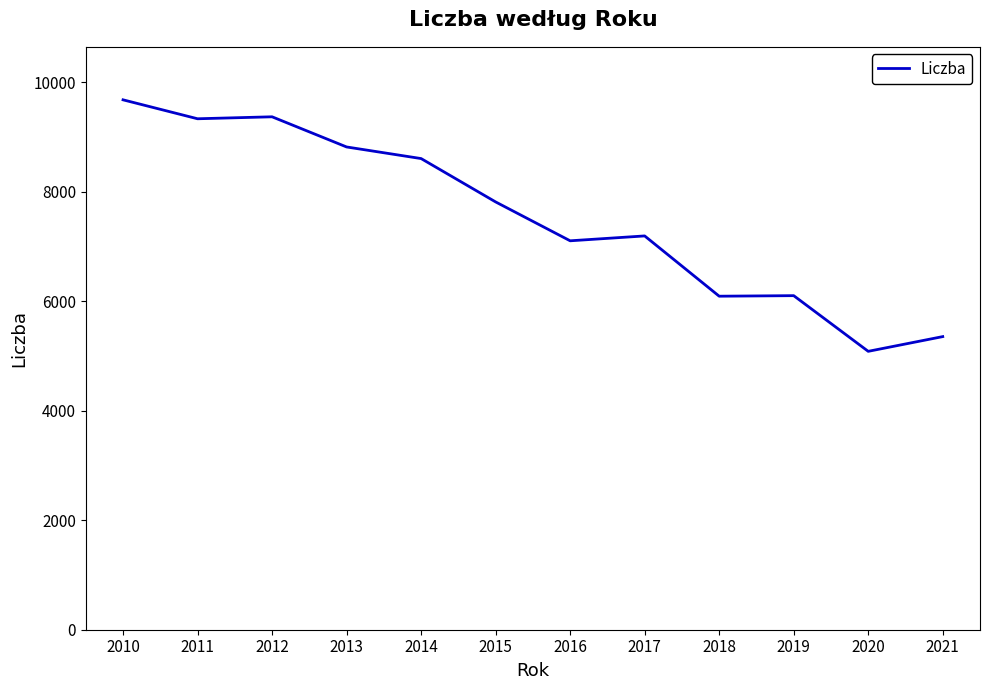

What is the average value?

7546